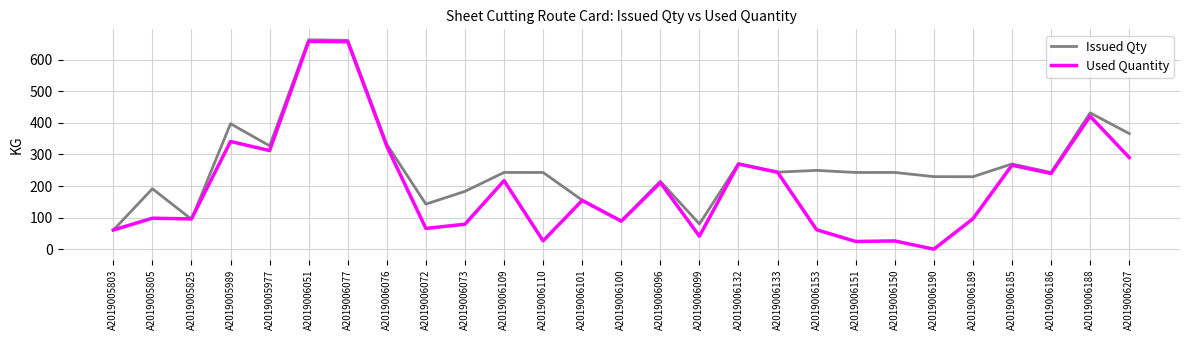

Where do Issued Qty and Used Quantity first cross each other?

A2019005803 and A2019005805